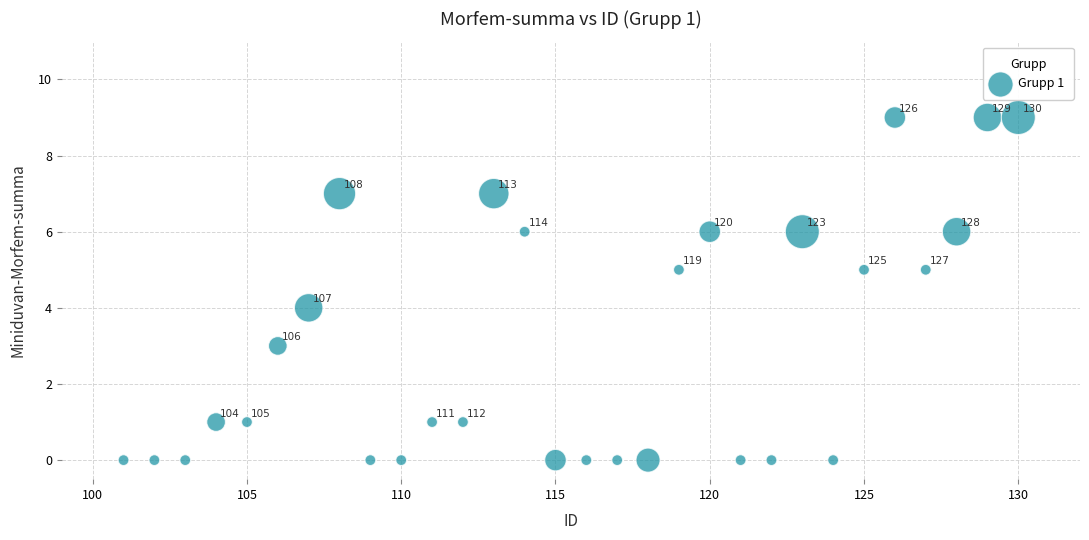

What Y value in the scatter plot is closest to 4?

4